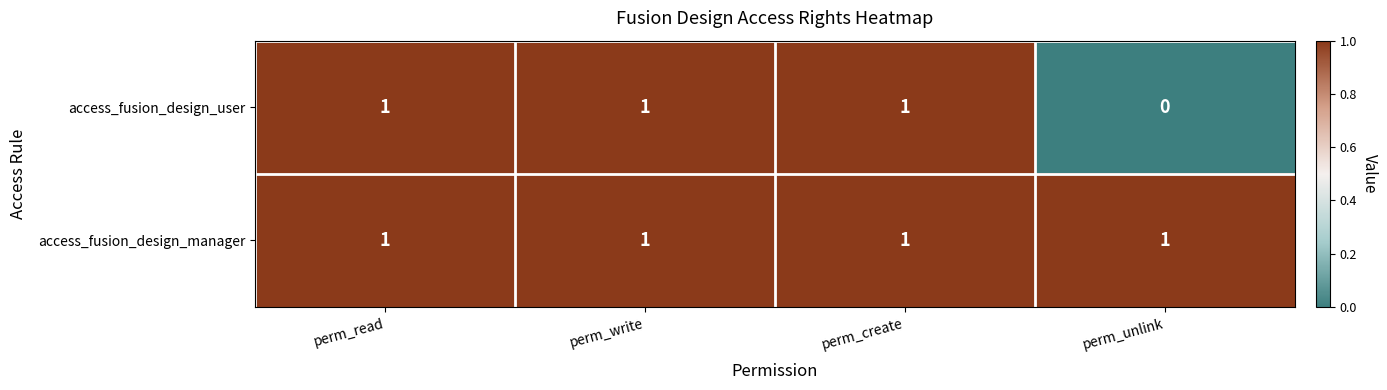

List the series in order of their overall mean, highest first.

access_fusion_design_manager, access_fusion_design_user